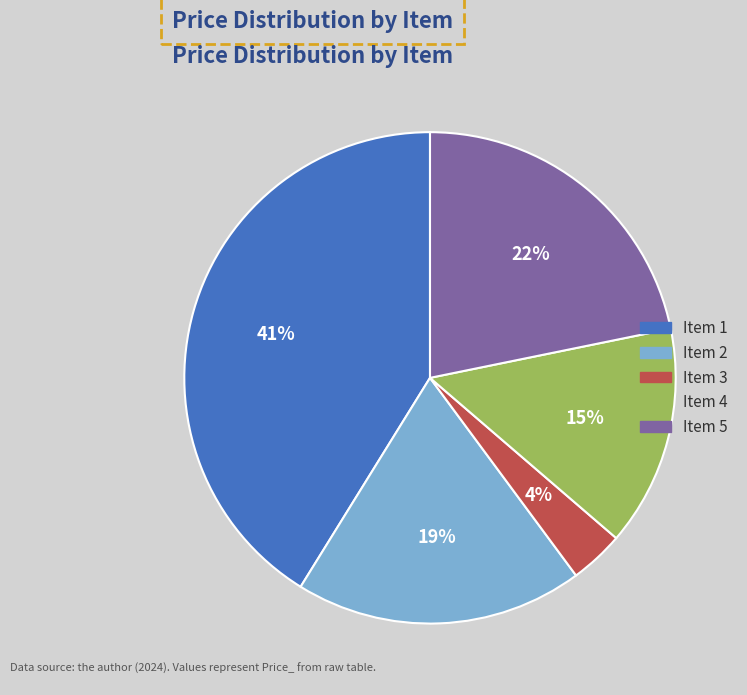

Is it true that Item 2 is 19% of the pie?

True